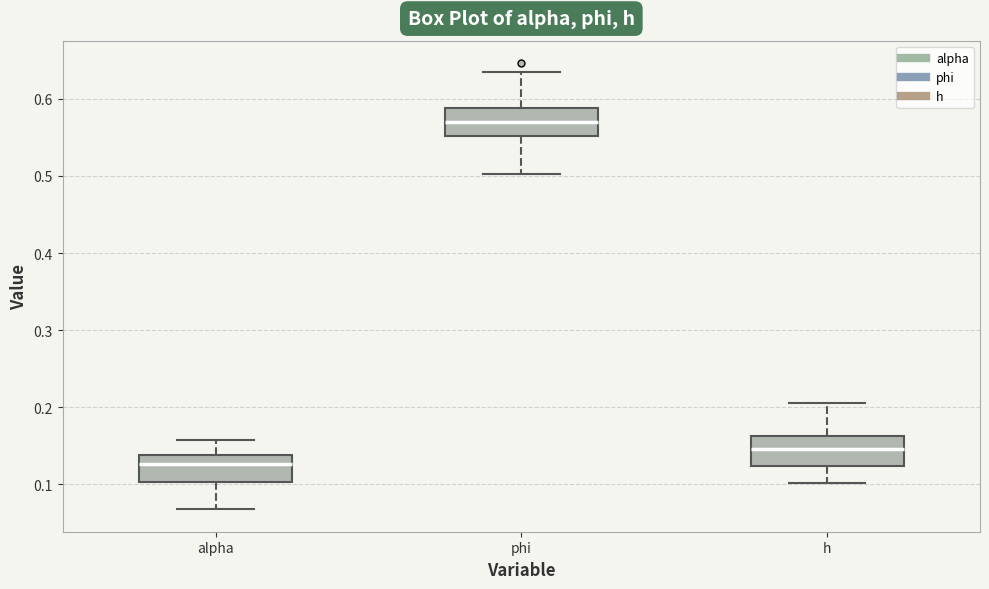

Reading left to right, read every box against the y-axis: the position of its median line, the range the box covers, and the ends of its whiskers. The values are not printed on the chart, so give them approximately, as read against the axis.

alpha: median 0.13, box 0.10 to 0.14, whiskers 0.07 to 0.16
phi: median 0.57, box 0.55 to 0.59, whiskers 0.50 to 0.64
h: median 0.15, box 0.12 to 0.16, whiskers 0.10 to 0.21